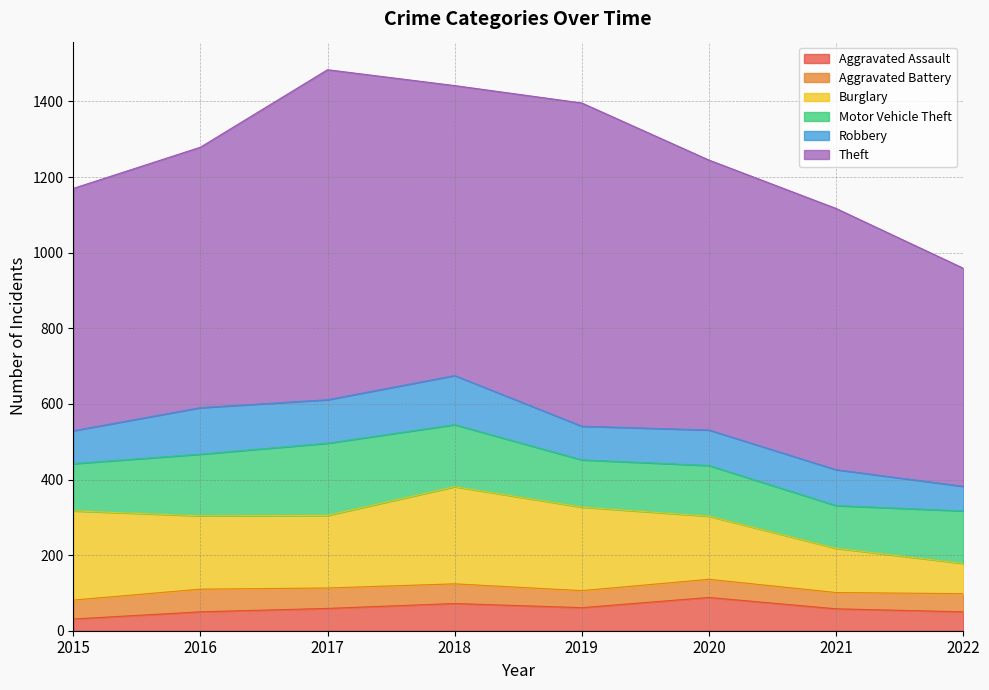

At which label is Robbery closest to 97?

2021